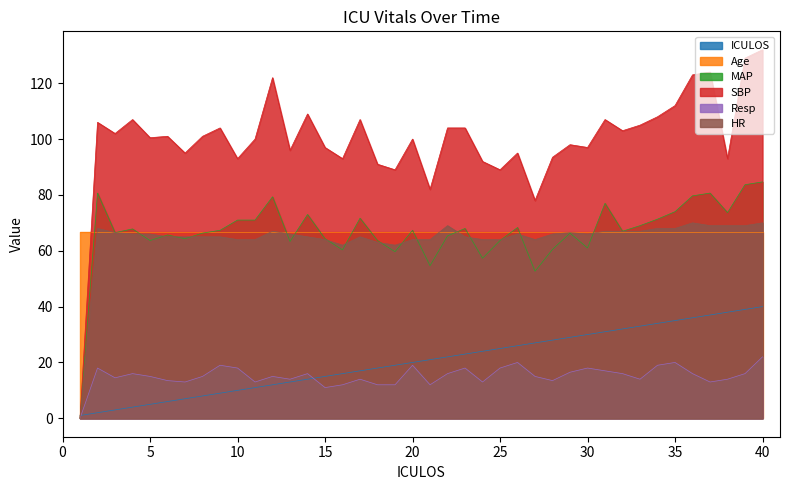

After their last crossing, which series has the higher values: ICULOS or SBP?

SBP